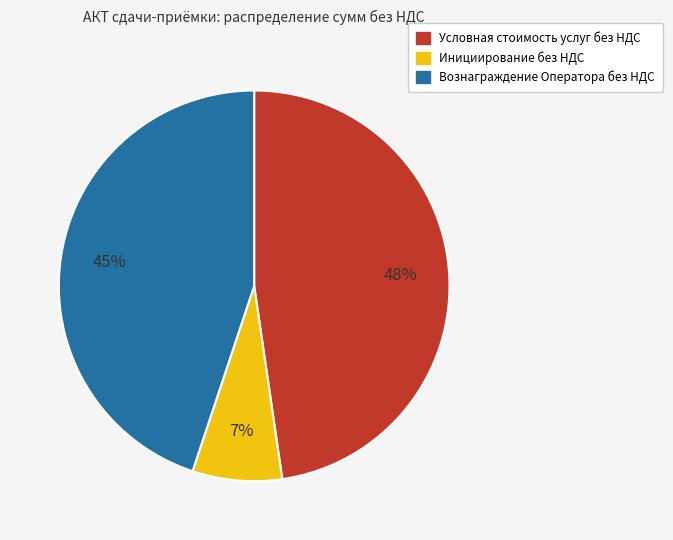

What is the largest slice in the pie chart?

Условная стоимость услуг без НДС